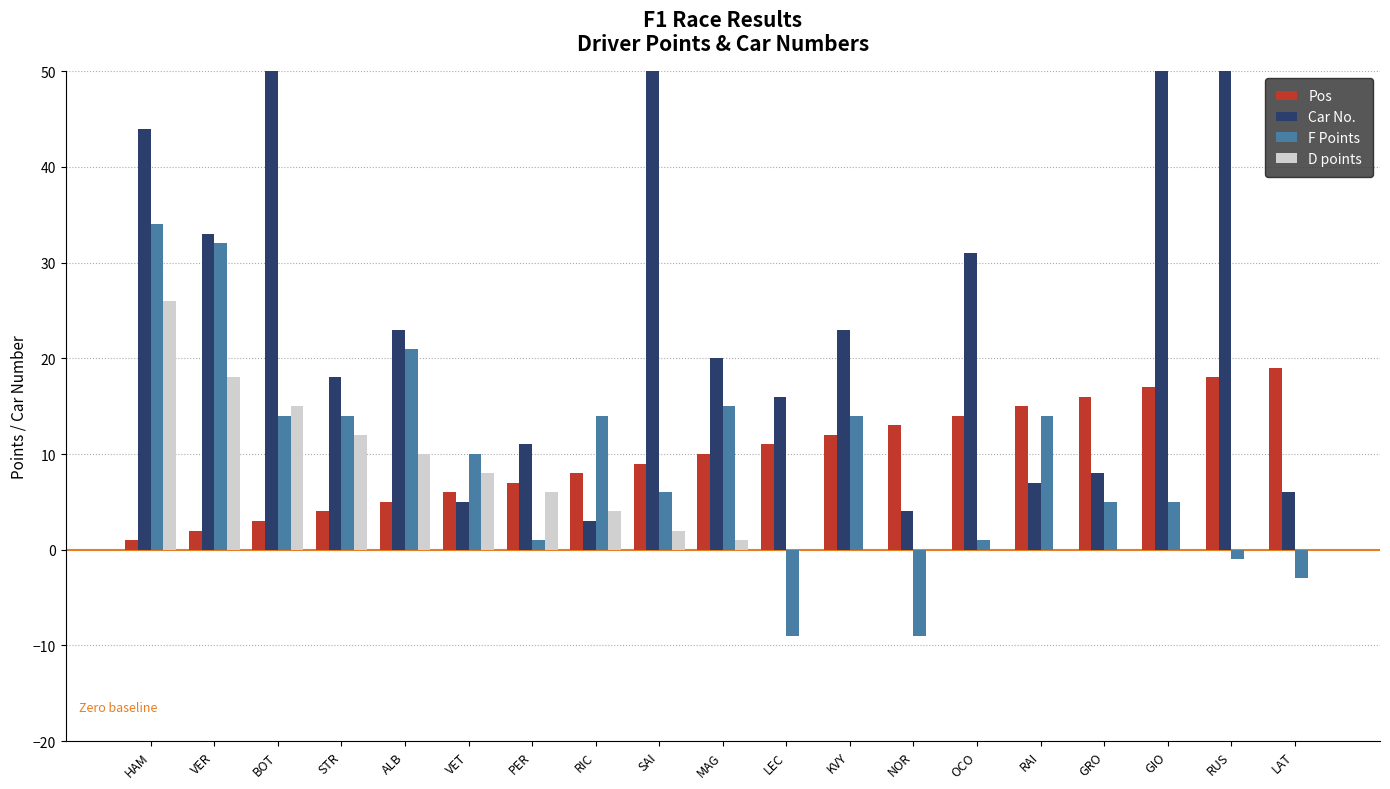

Reading left to right, transcribe all the data shown in this chart.

Pos: 1	2	3	4	5	6	7	8	9	10	11	12	13	14	15	16	17	18	19
Car No.: 44	33	77	18	23	5	11	3	55	20	16	23	4	31	7	8	99	63	6
F Points: 34	32	14	14	21	10	1	14	6	15	-9	14	-9	1	14	5	5	-1	-3
D points: 26	18	15	12	10	8	6	4	2	1	0	0	0	0	0	0	0	0	0